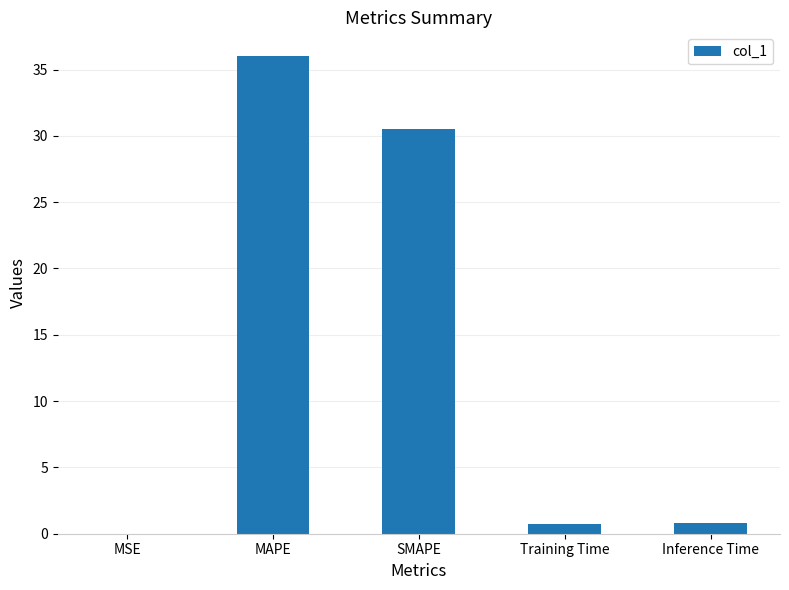

True or false: the data shows 0.8 at Inference Time.

True